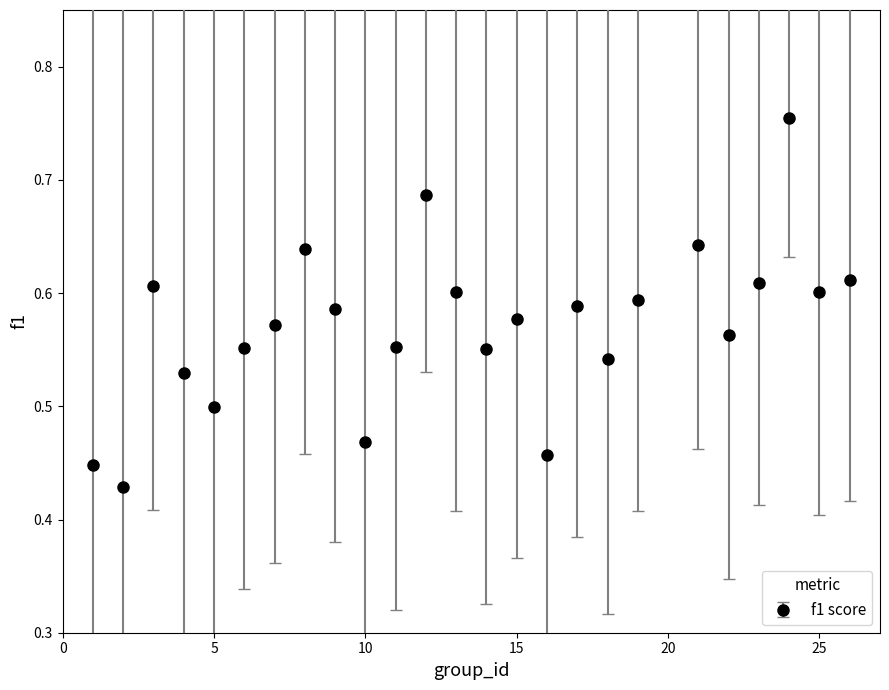

What is the difference between the maximum and minimum values?

0.3